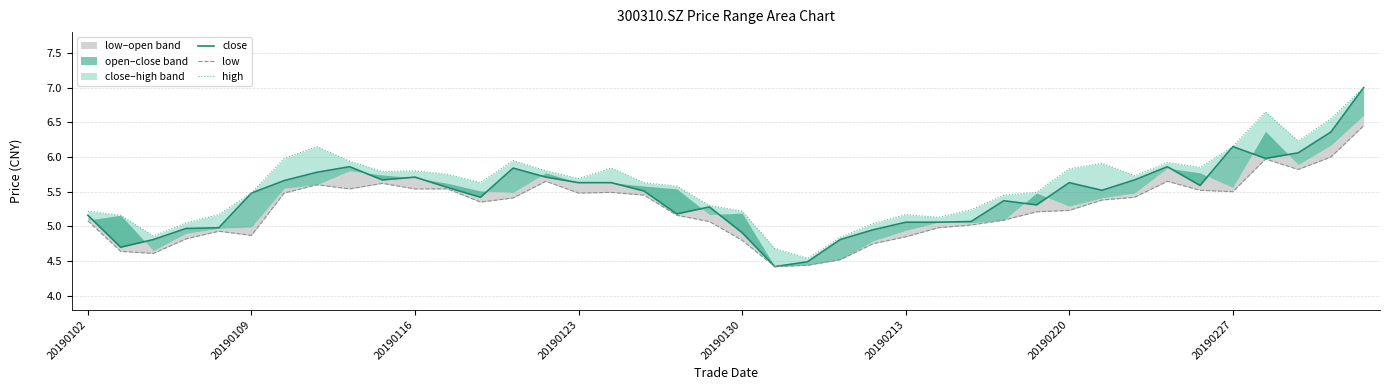

The value of close at 34 is 5.6. True or false?

True